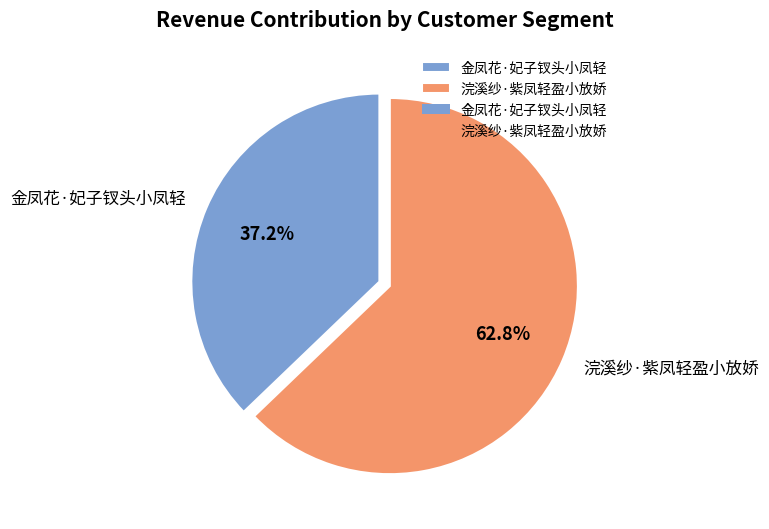

Is there any slice that represents more than half of the pie?

Yes